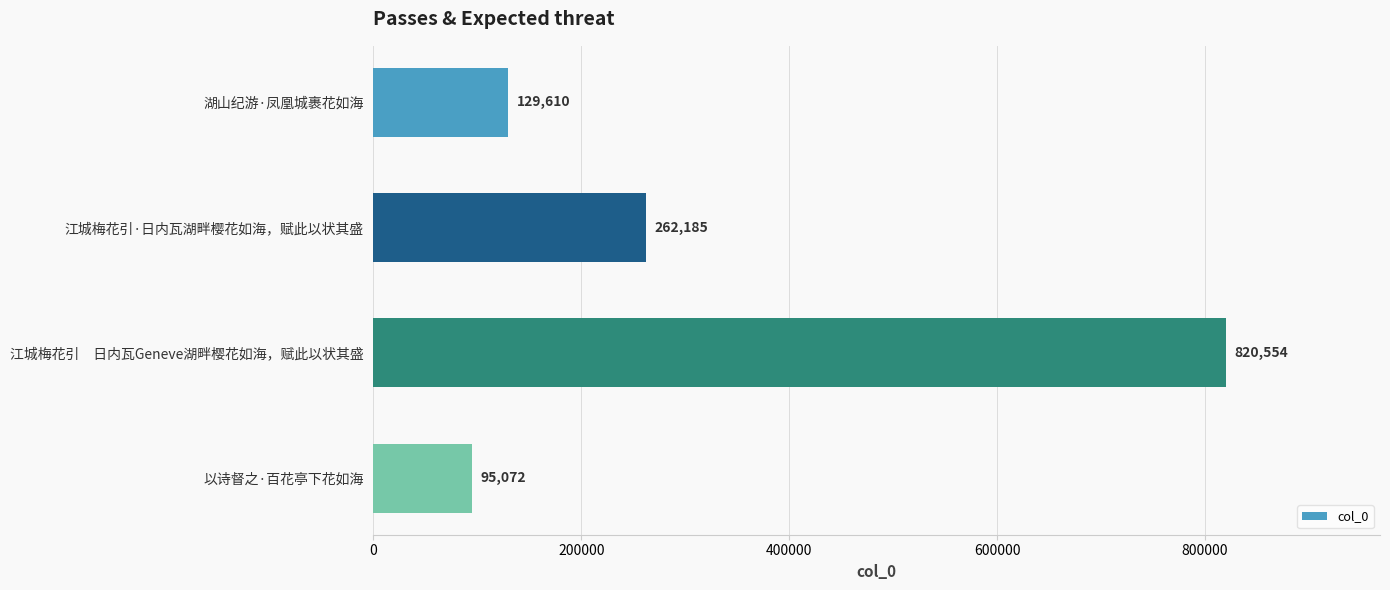

How many categories are shown in the chart?

4